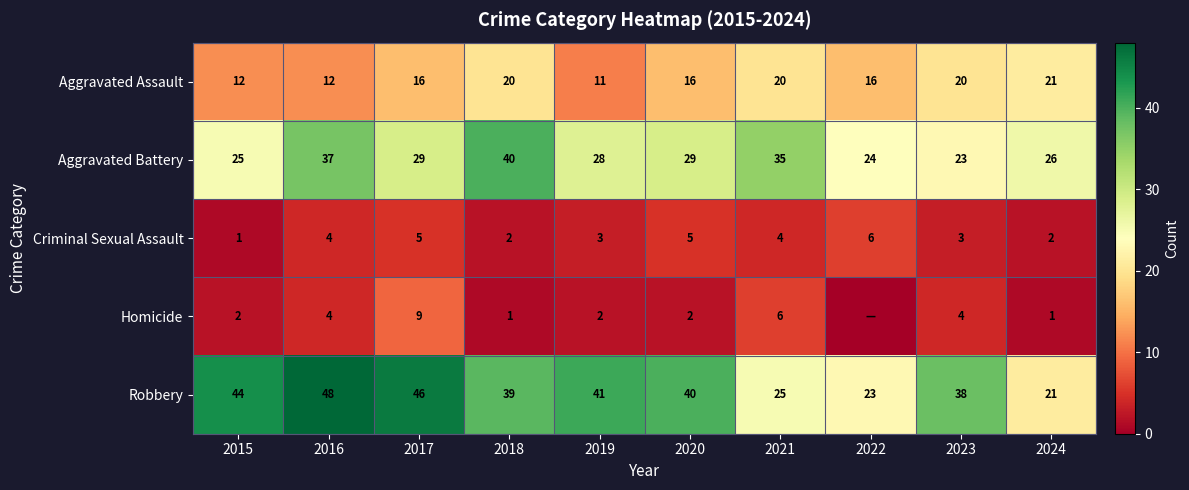

True or false: Criminal Sexual Assault has a value of 2 at 2019.

False